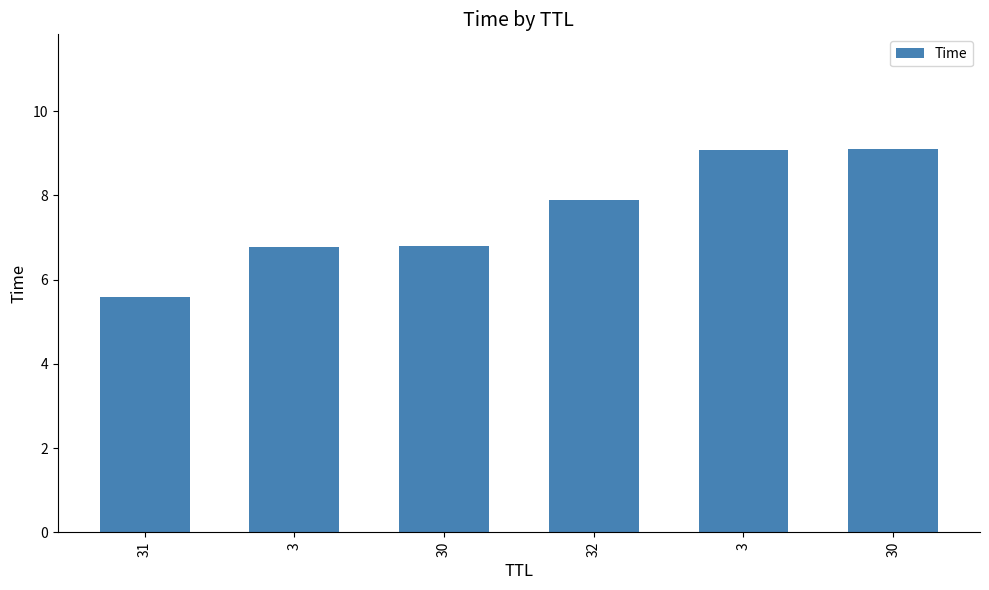

How many bars are there in total?

6